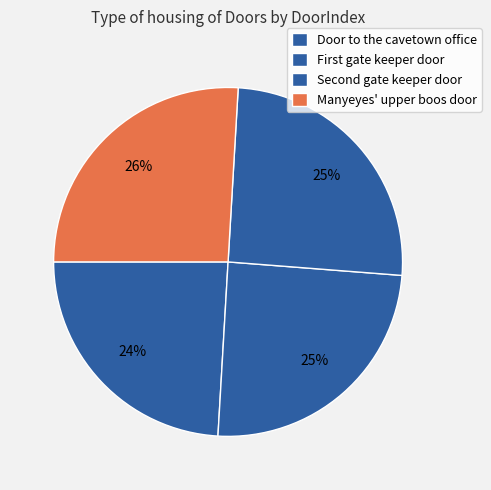

What is the smallest slice in the pie chart?

Door to the cavetown office